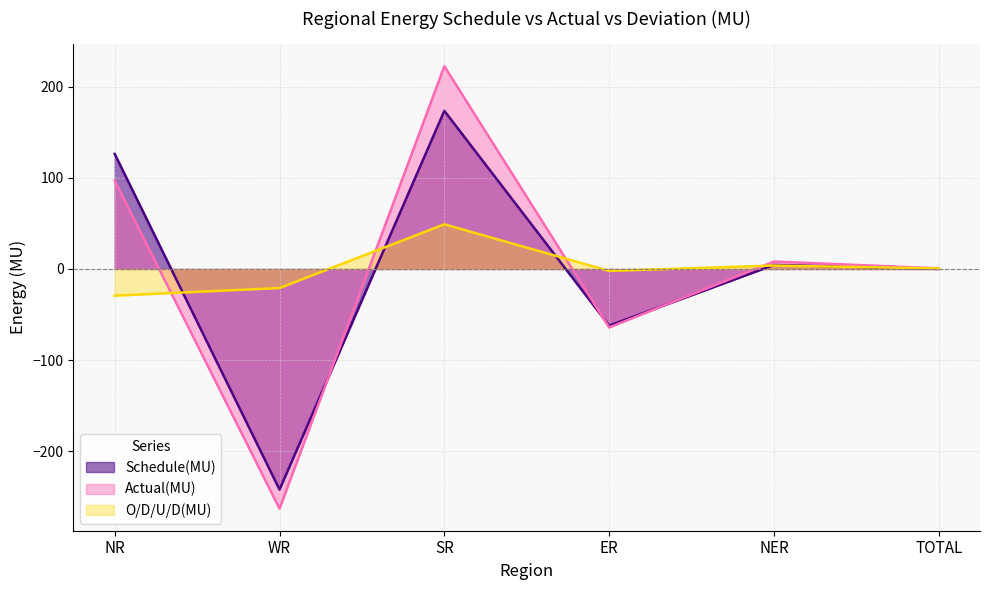

Is it true that Actual(MU) equals 11.4 at NER?

False